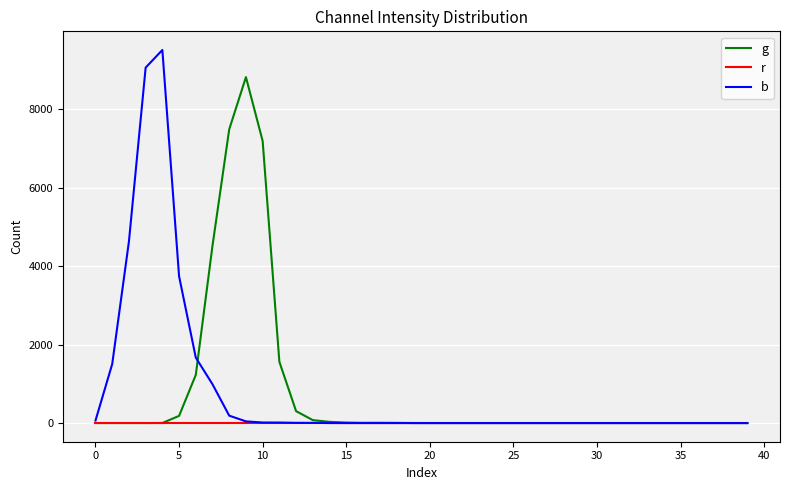

True or false: b and g intersect in this chart.

True